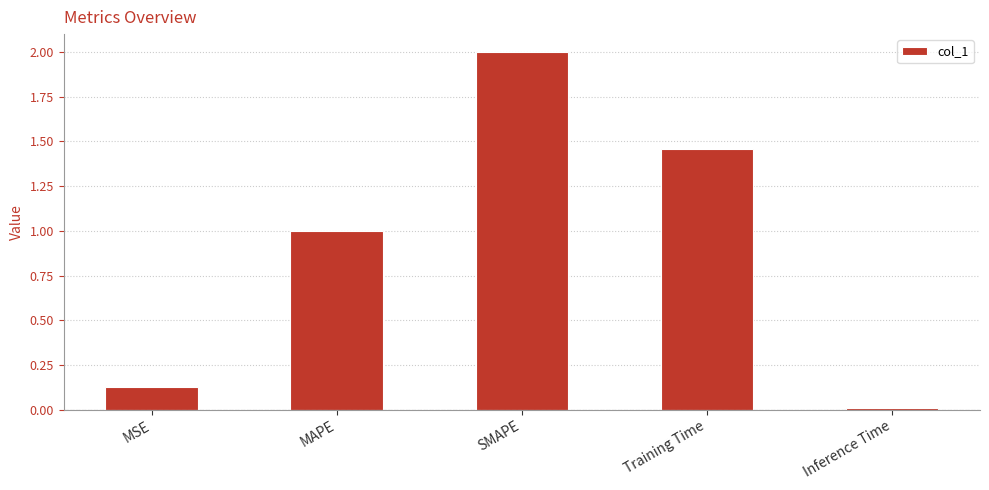

Rank the categories by value from lowest to highest.

Inference Time, MSE, MAPE, Training Time, SMAPE